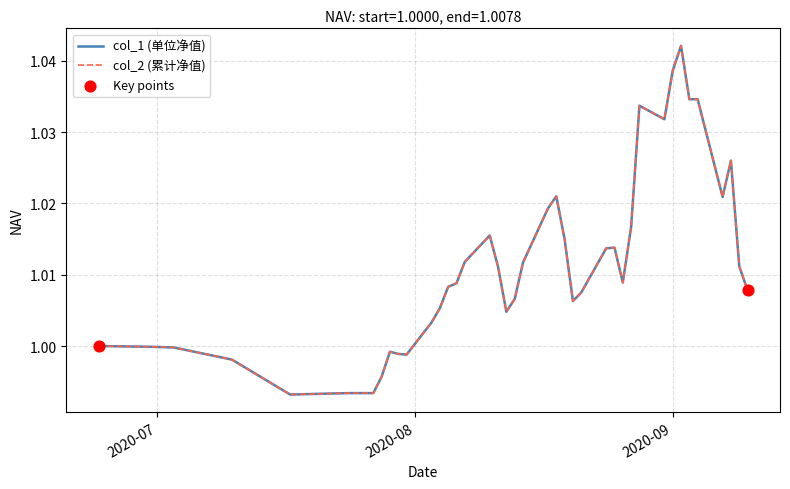

Which series has the largest total across all categories?

col_1